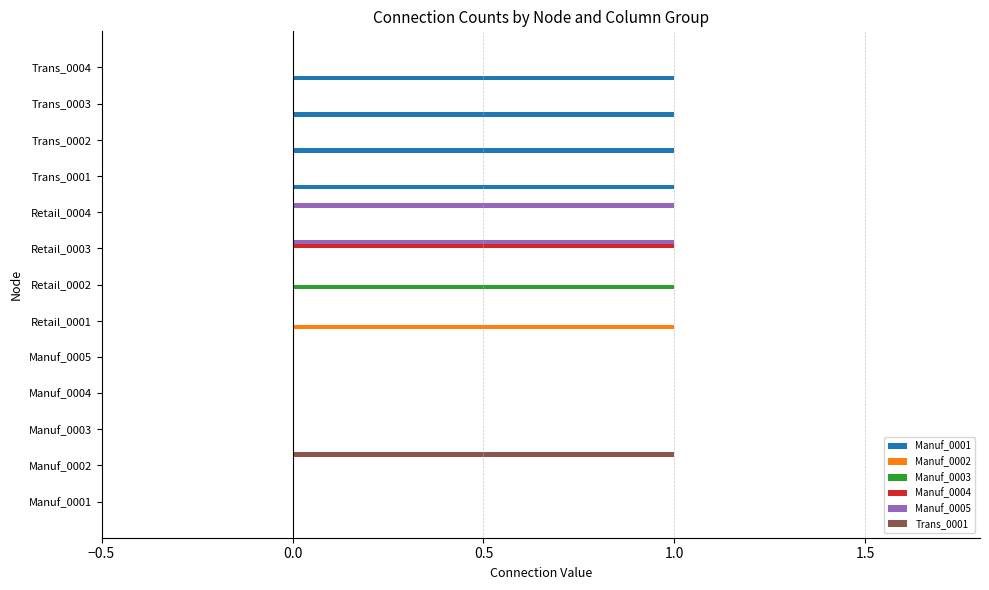

Is it true that Trans_0001 equals 0 at Trans_0004?

True